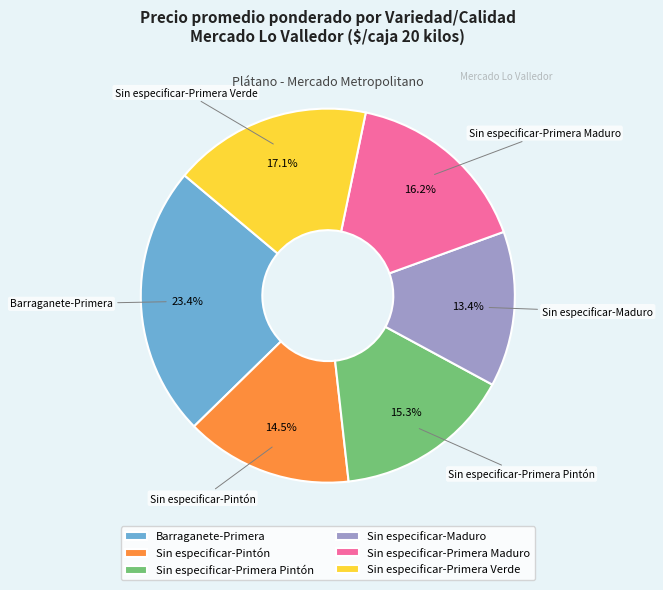

Is there any slice that represents more than half of the pie?

No